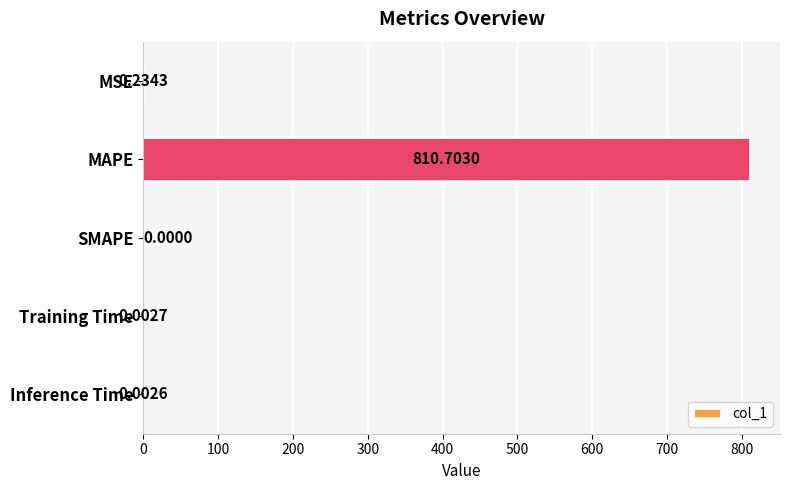

How many data points are above 0?

4